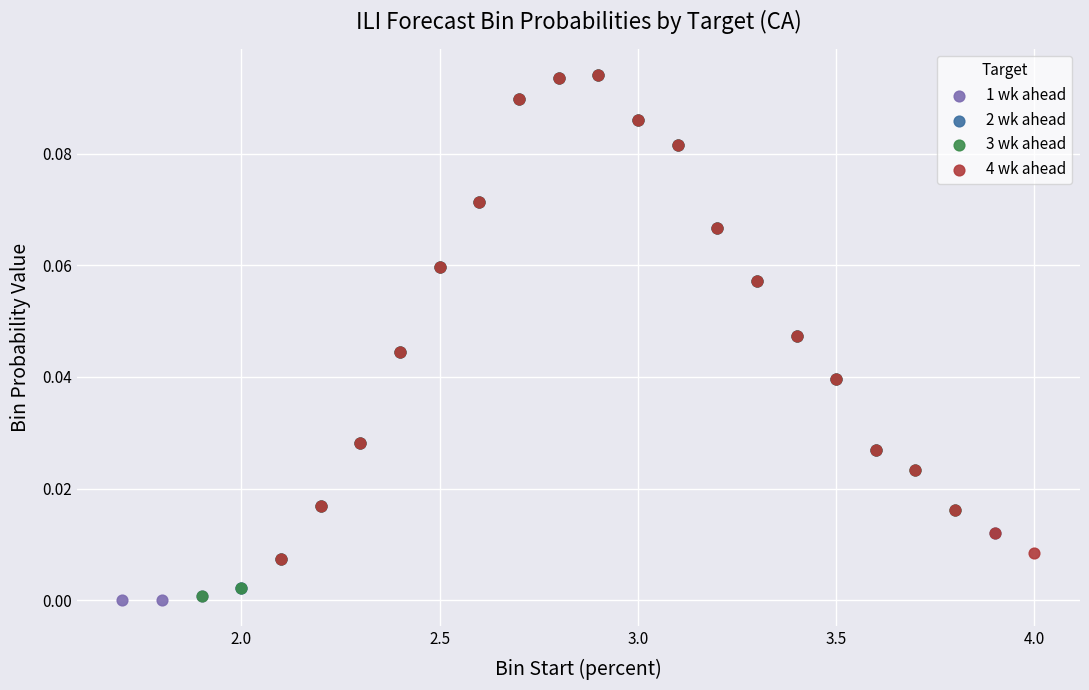

Which series has the widest spread of Y values?

1 wk ahead